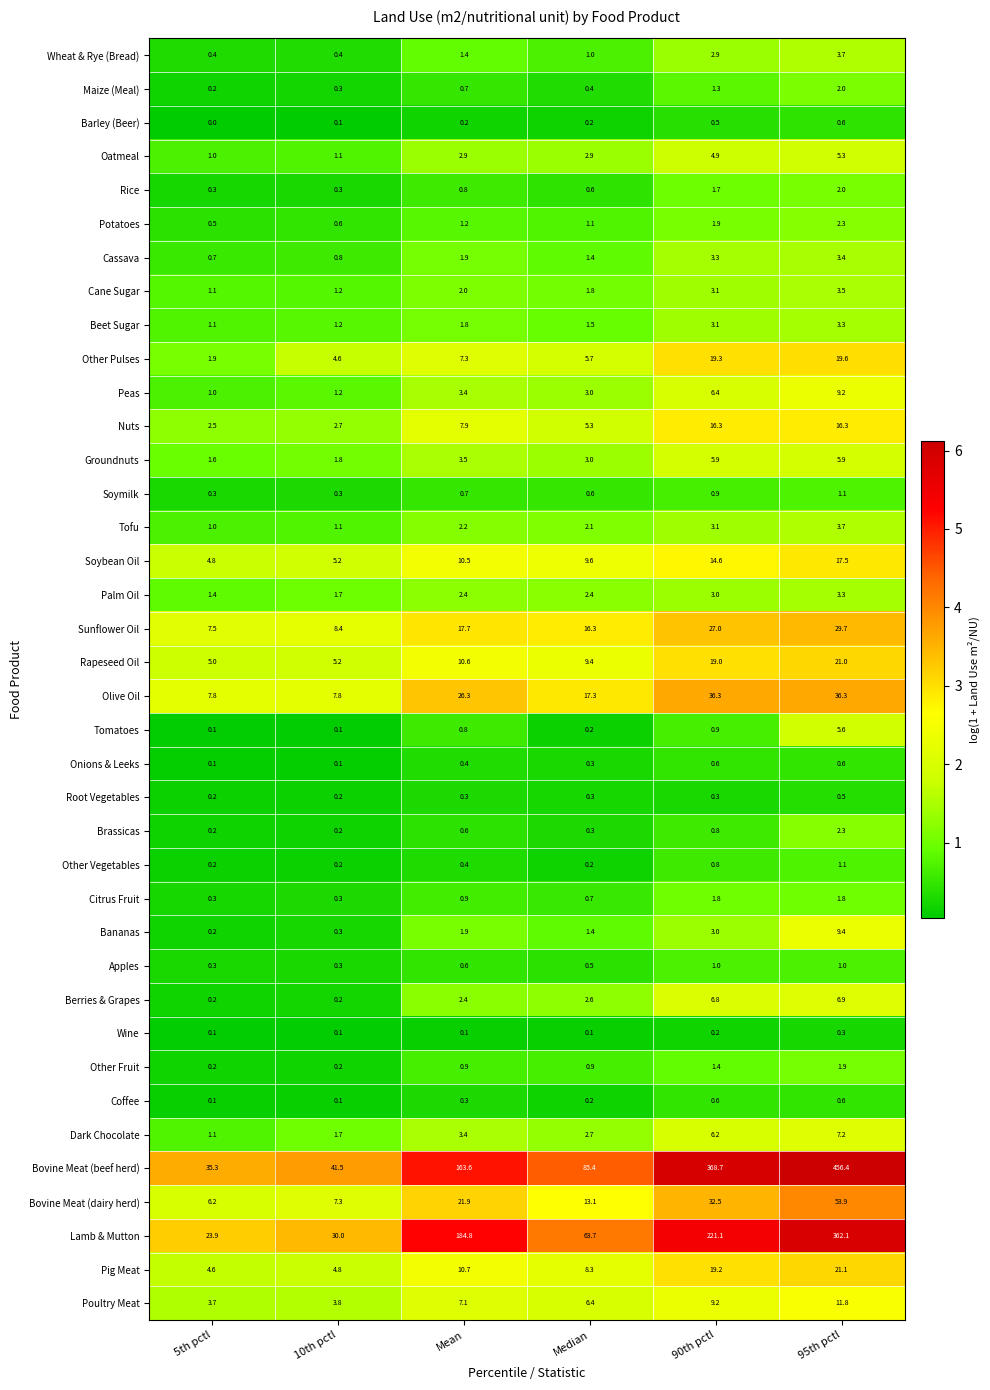

At which category is the sum across all series the highest?

95th pctl